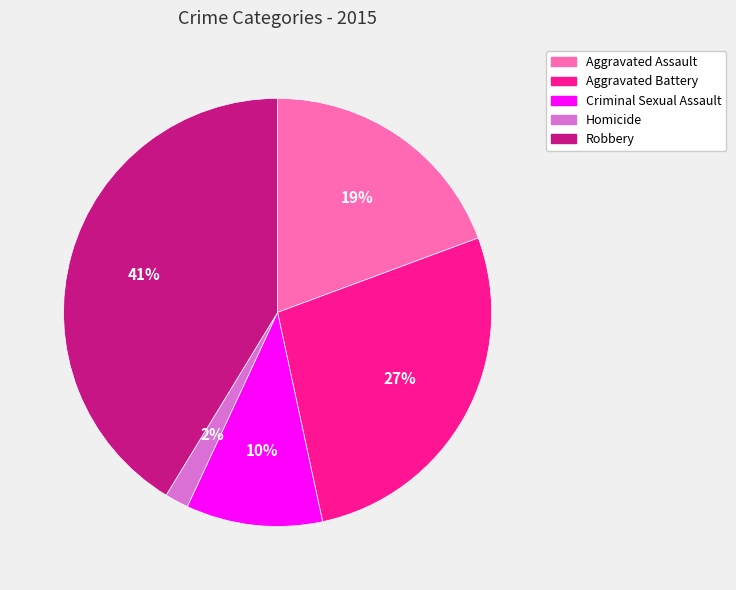

Rank the categories by value from highest to lowest.

Robbery, Aggravated Battery, Aggravated Assault, Criminal Sexual Assault, Homicide